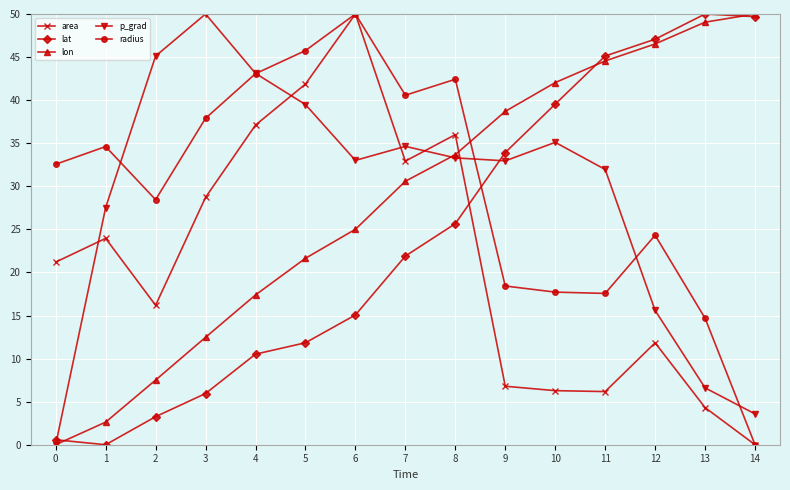

Which series changed the most between 6 and 9?

area